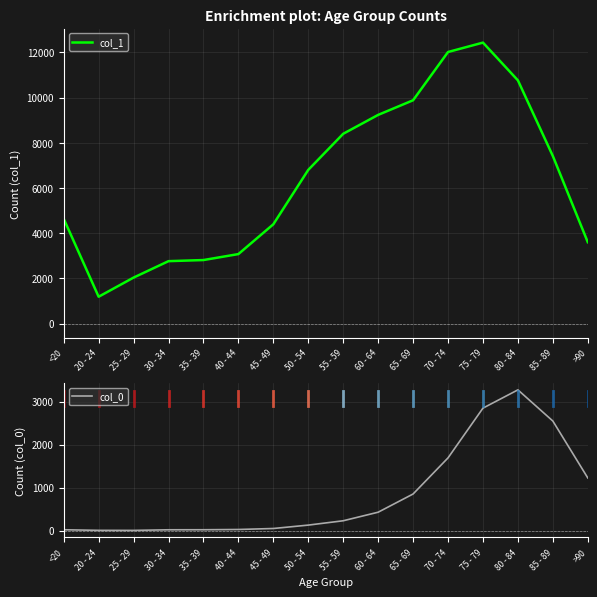

How many categories are shown in the chart?

16